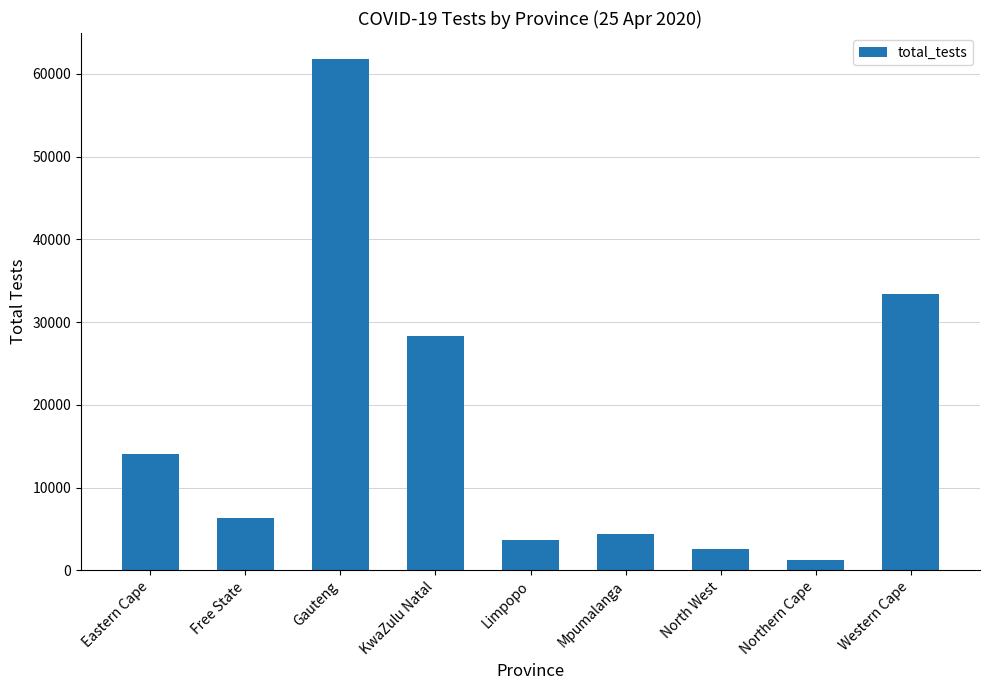

Which category has the lowest value across all series?

Northern Cape